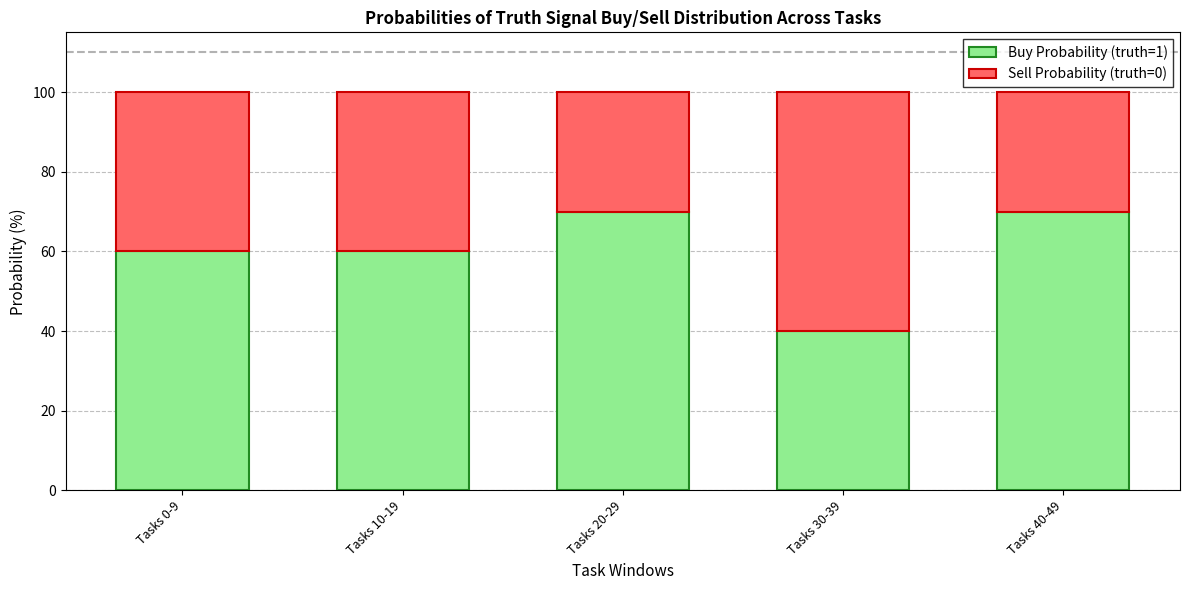

What is the total value across all series at Tasks 10-19?

100